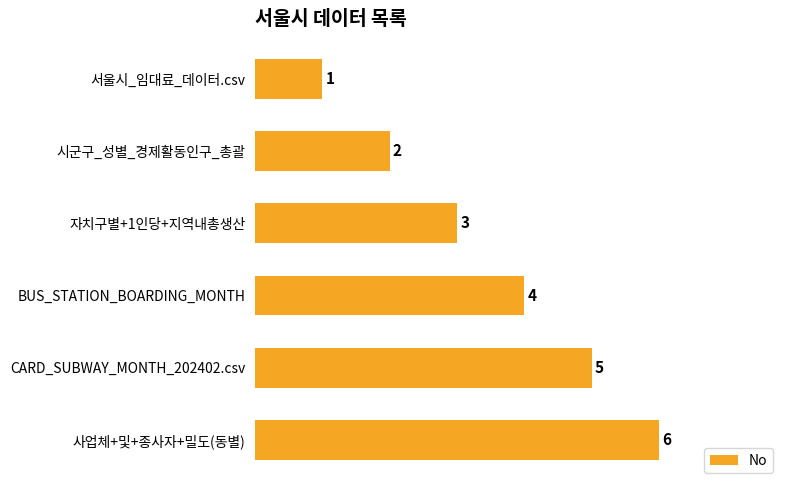

Is it true that the value at 서울시_임대료_데이터.csv is 1?

True